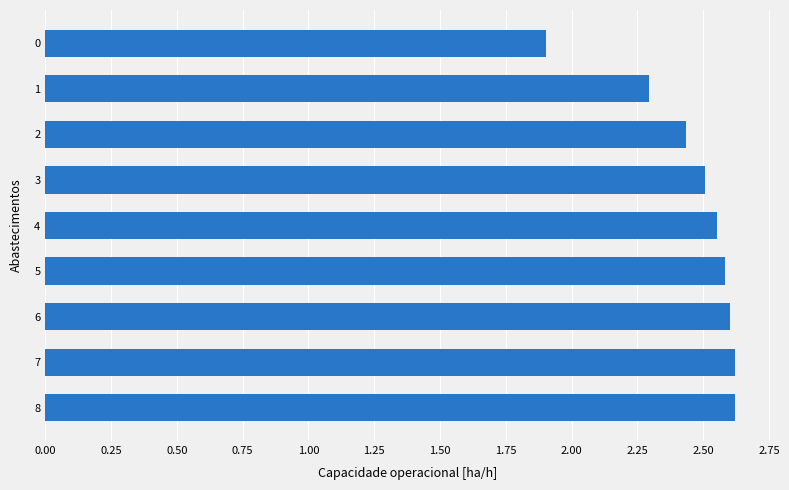

What is the value of the 2nd bar from the top?

2.3